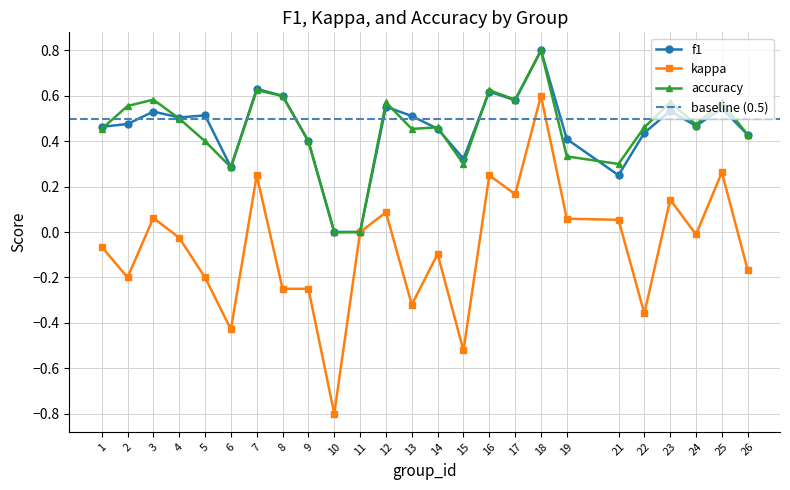

True or false: kappa and f1 intersect in this chart.

False